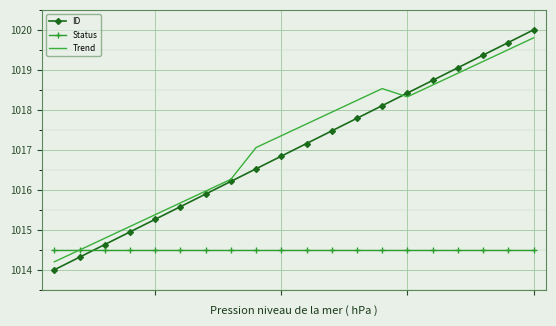

Which series has the largest range (max minus min)?

ID